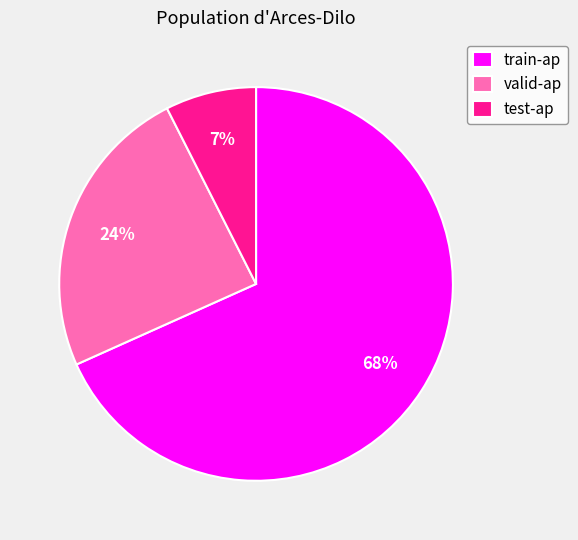

Does train-ap account for over 50% of the chart?

Yes